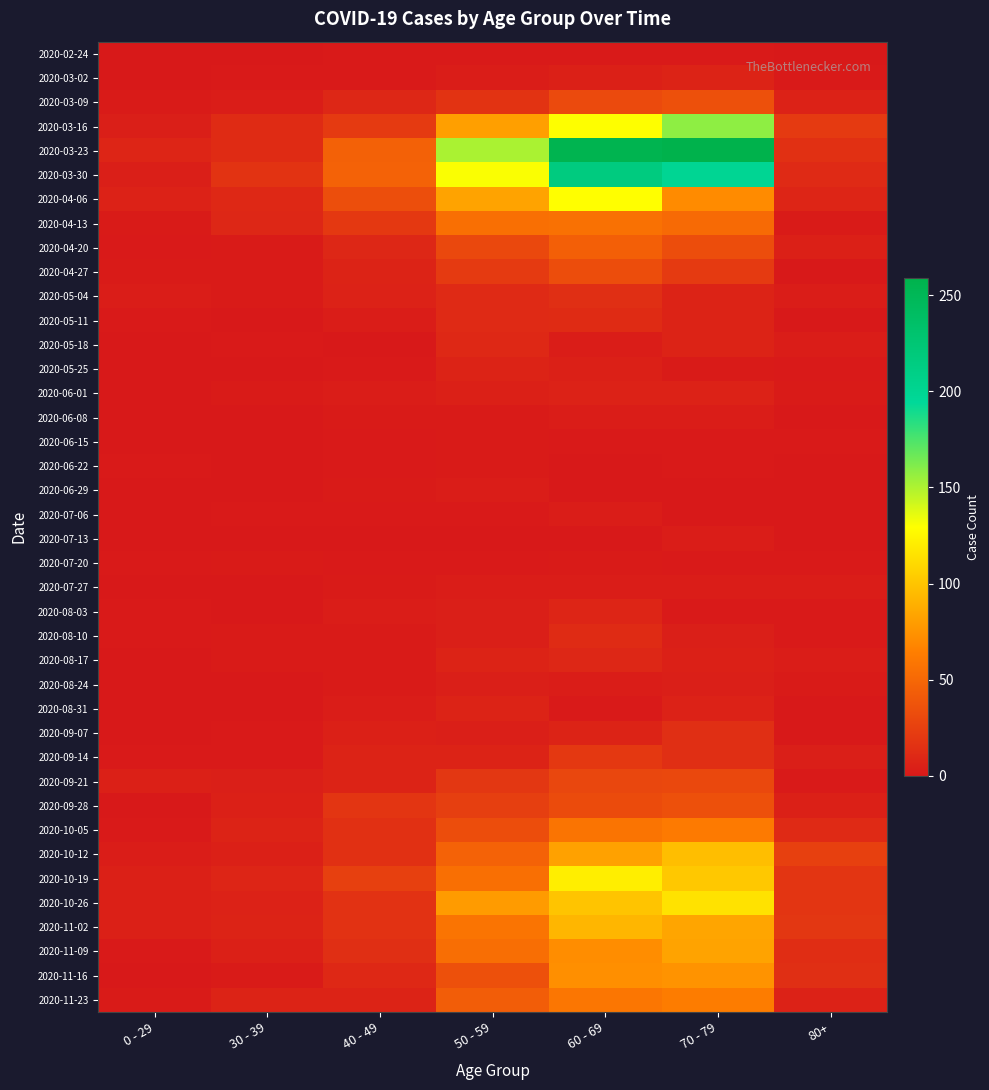

What is the total value across all series at 40 - 49?

385